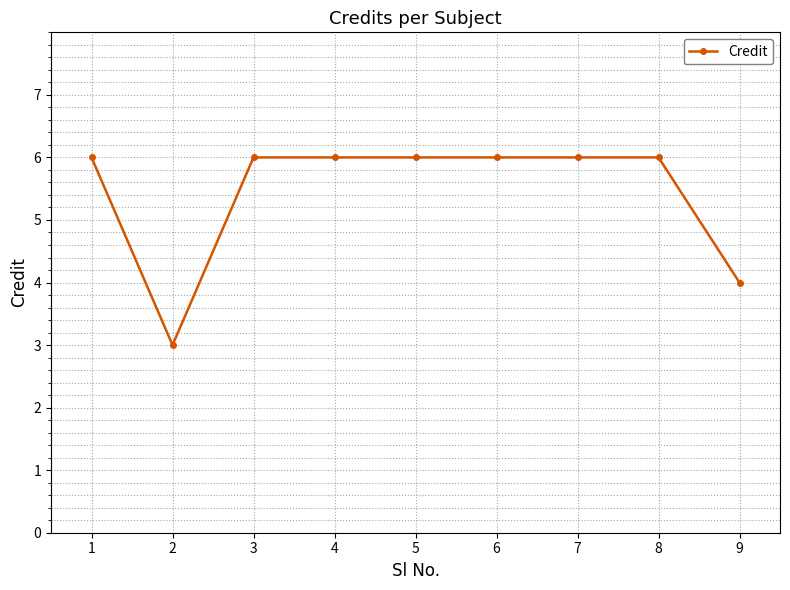

Reading left to right, transcribe all the data shown in this chart.

1=6	2=3	3=6	4=6	5=6	6=6	7=6	8=6	9=4